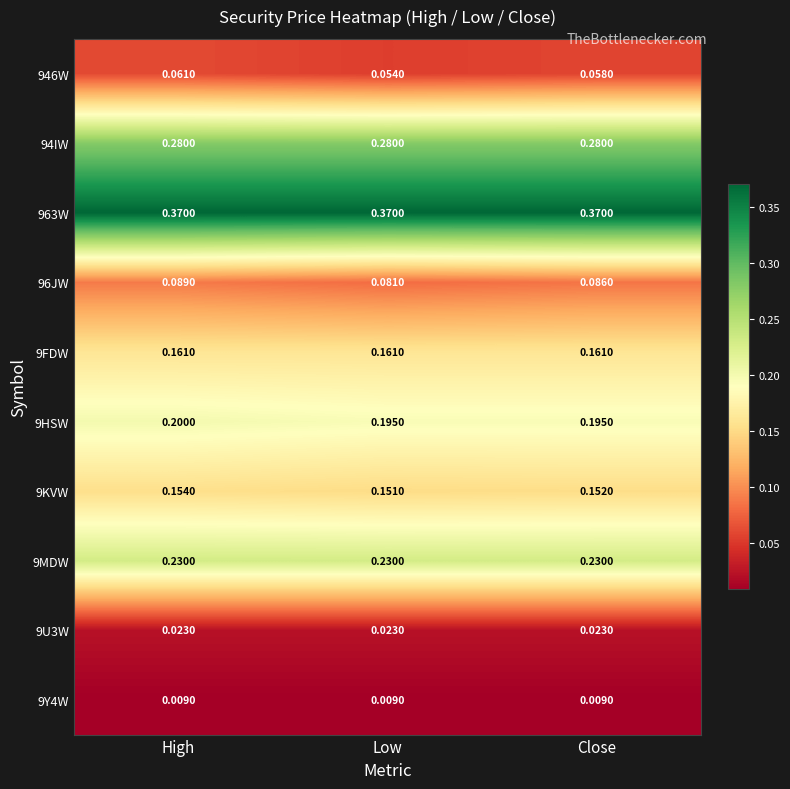

Where is 96JW nearest to the value 0?

Low